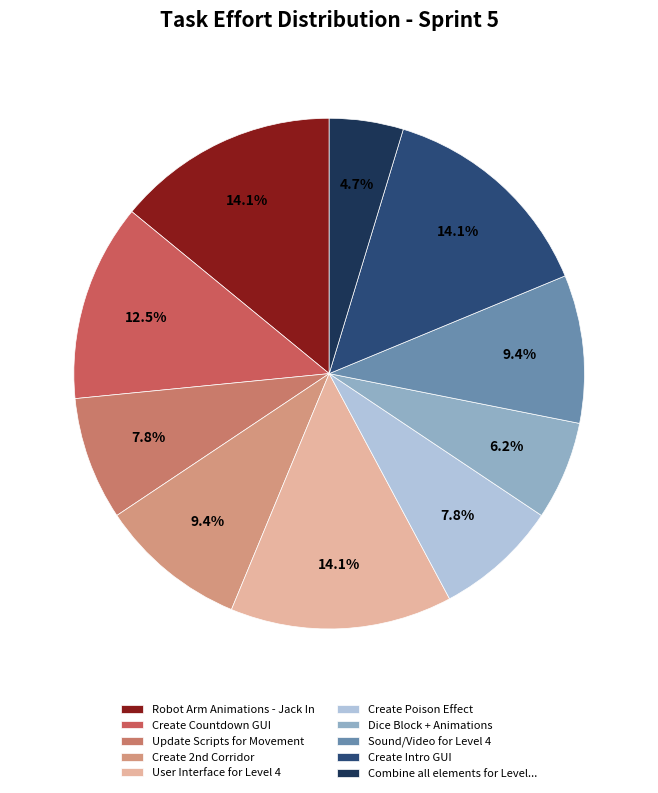

Is Update Scripts for Movement the majority of the pie?

No